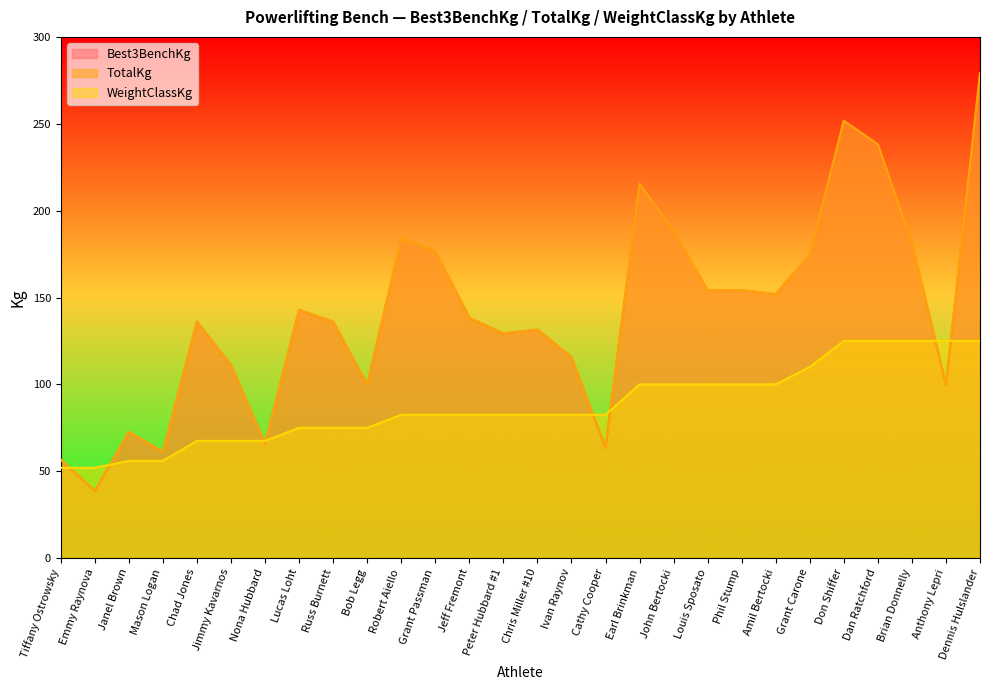

True or false: WeightClassKg has a value of 30.7 at Don Shiffer.

False